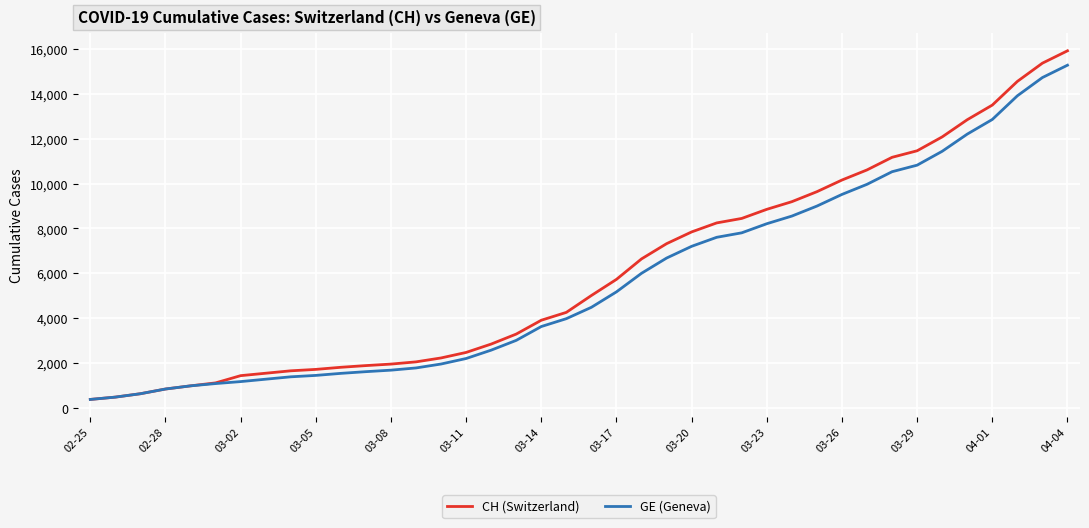

Which series has the widest spread of values?

CH (Switzerland)